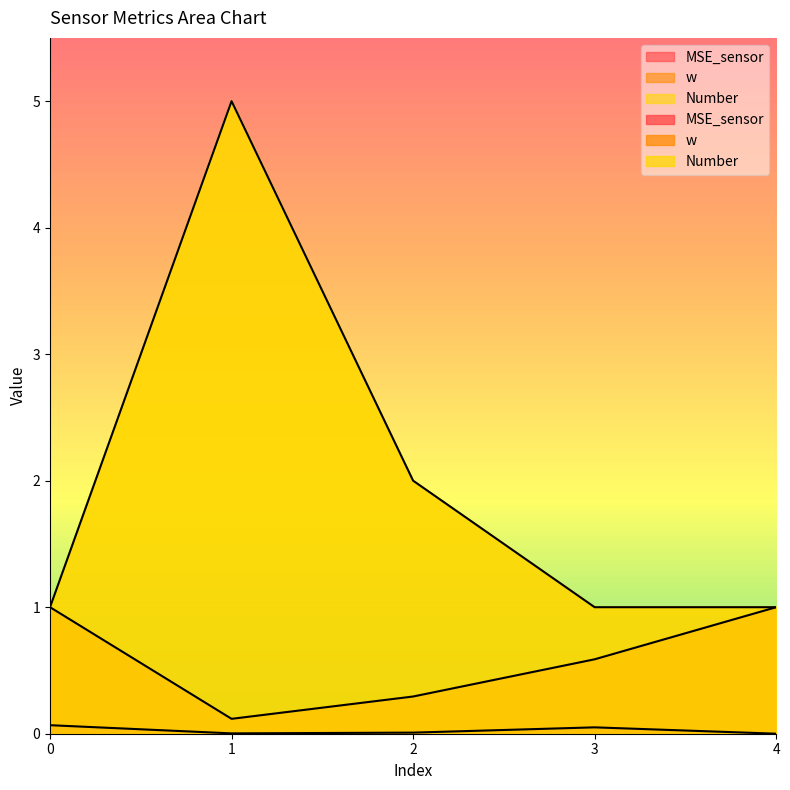

True or false: w and Number intersect in this chart.

False